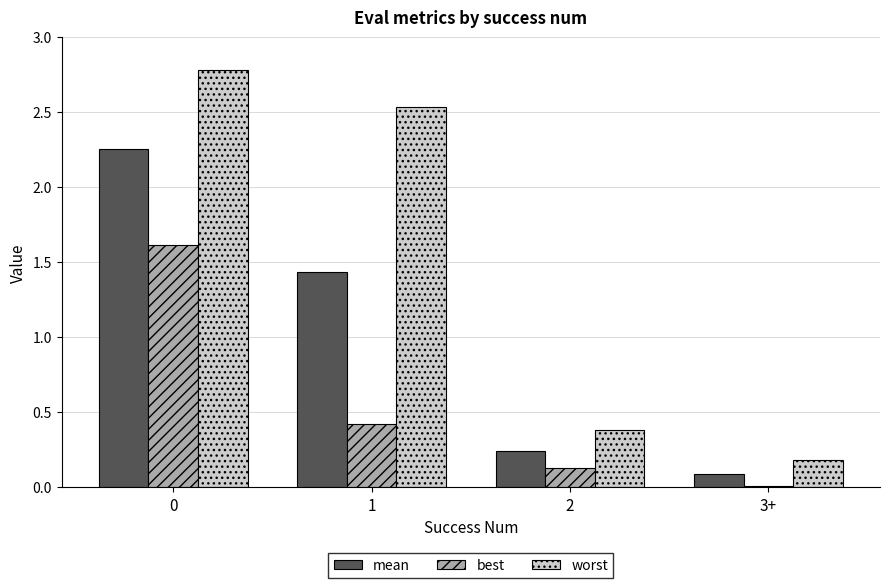

Which label corresponds to the smallest value in the chart?

3+